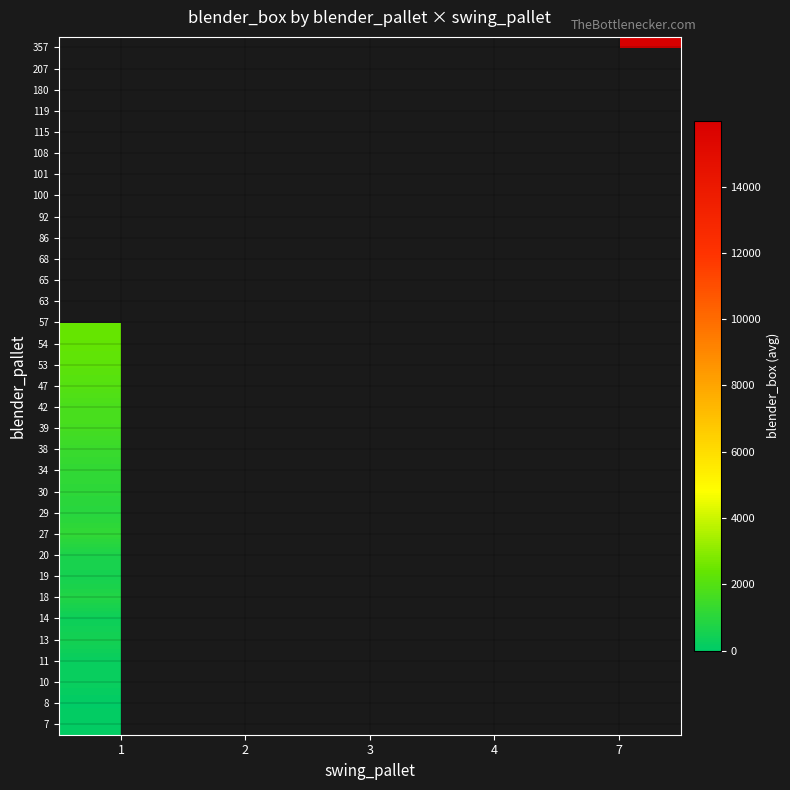

Is it true that 19 equals 255.6 at 1?

False